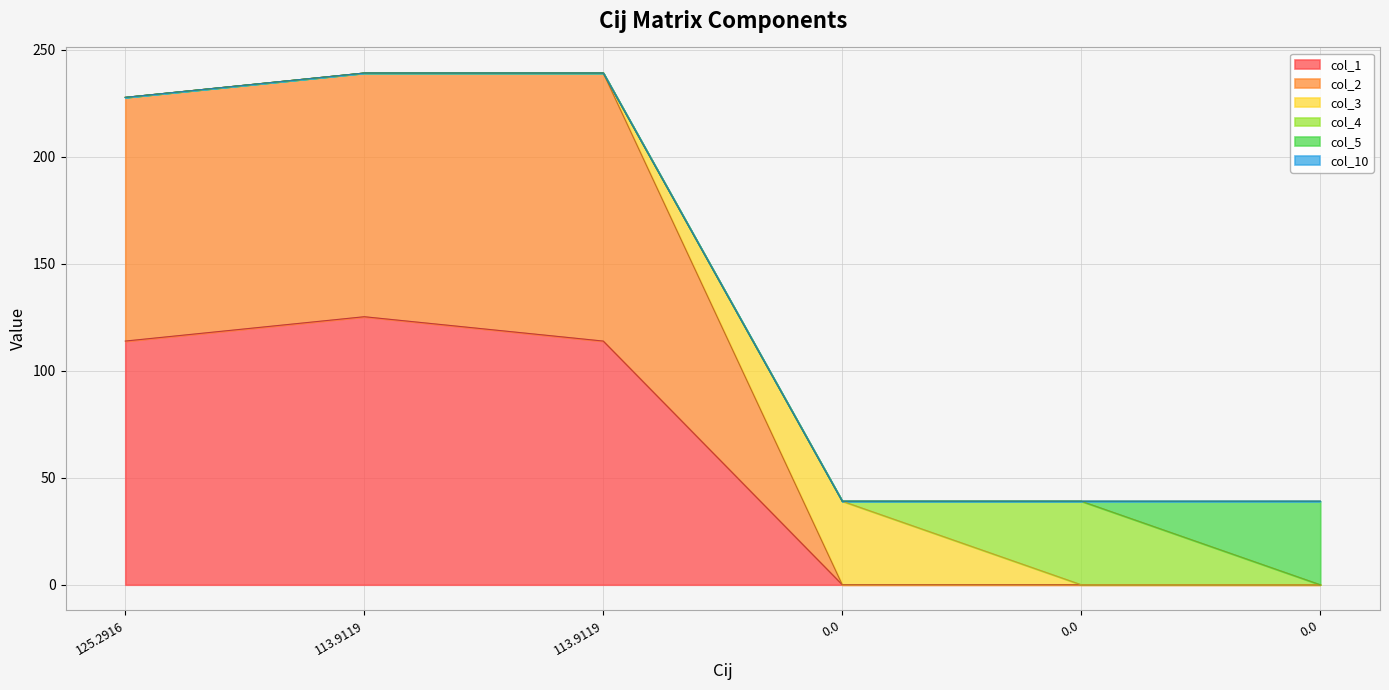

Which series changed the most between 125.2916 and 0.0?

col_1